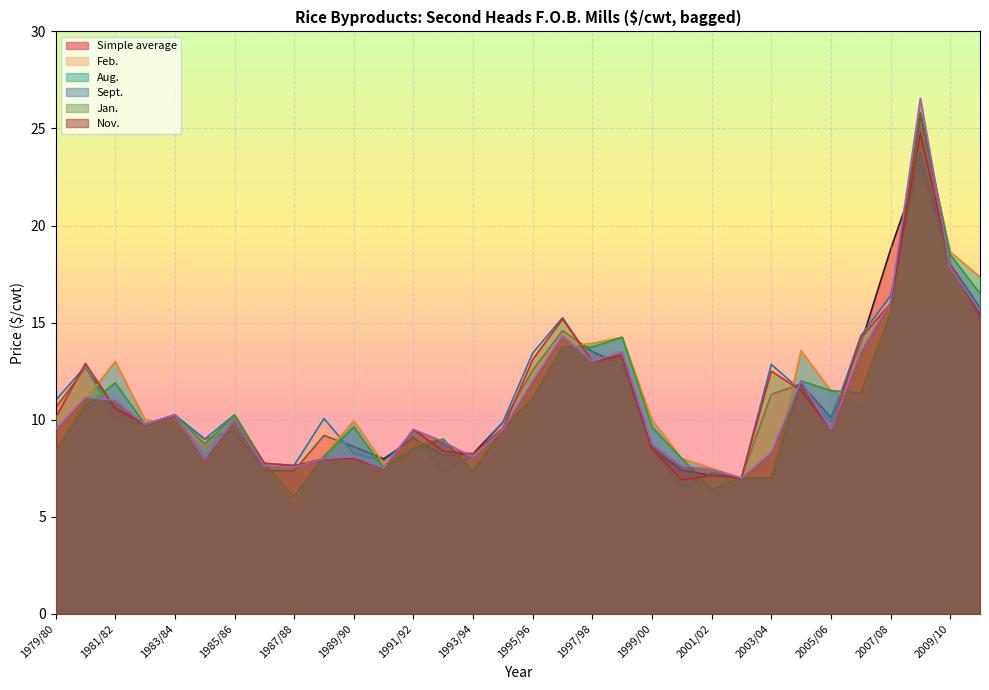

What position from the left is 2006/07?

28